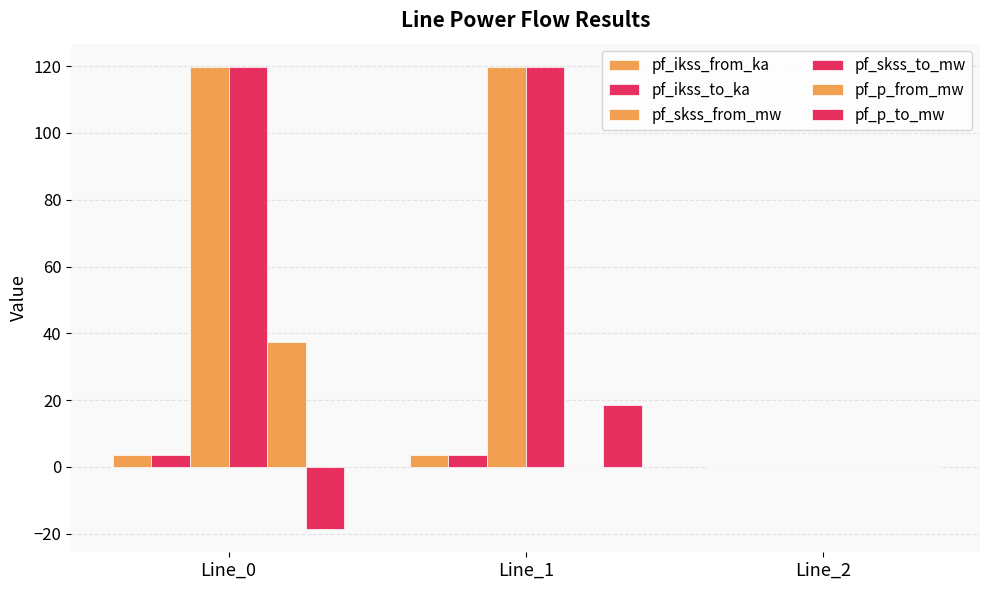

What is the difference between the maximum and minimum values in the pf_skss_from_mw series?

119.8